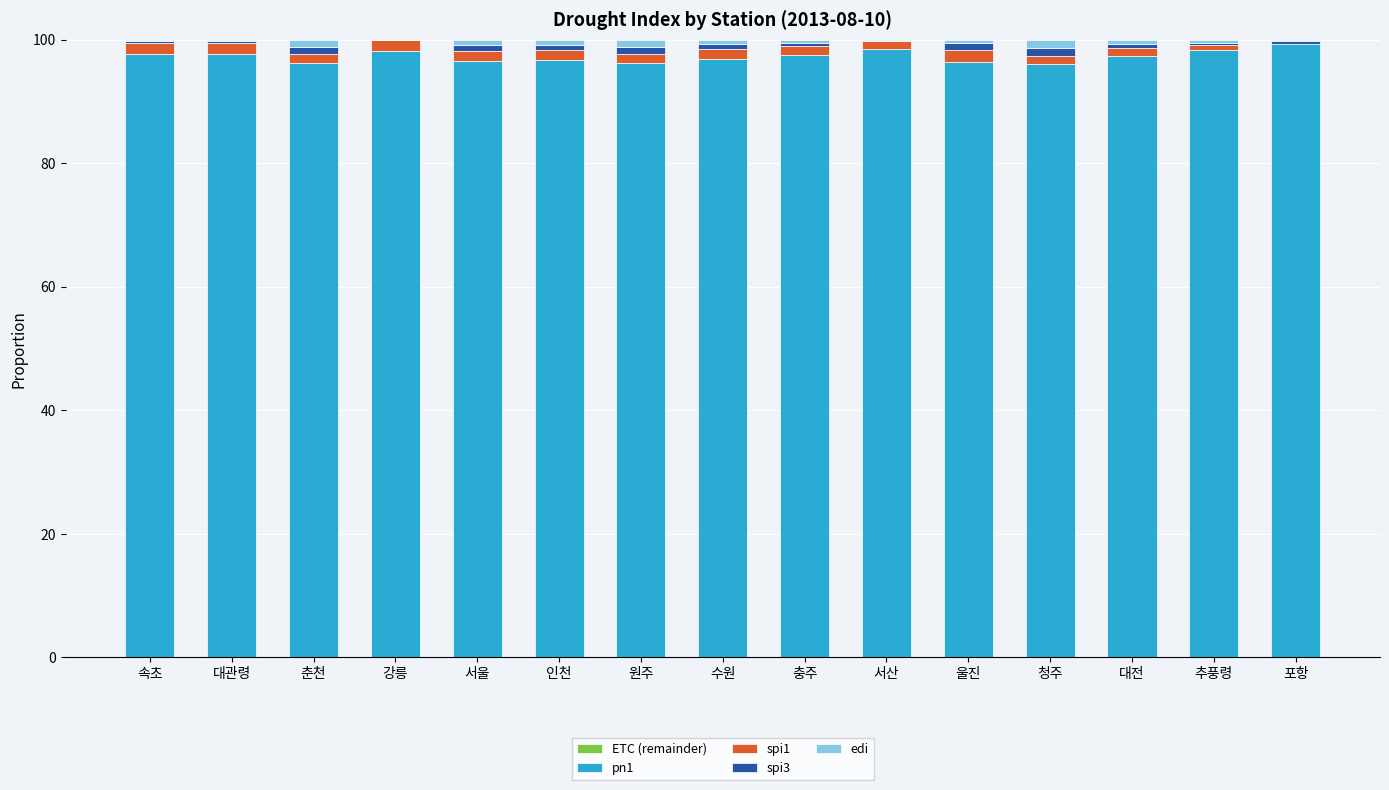

The value of ETC (remainder) at 추풍령 is -0.0. True or false?

False